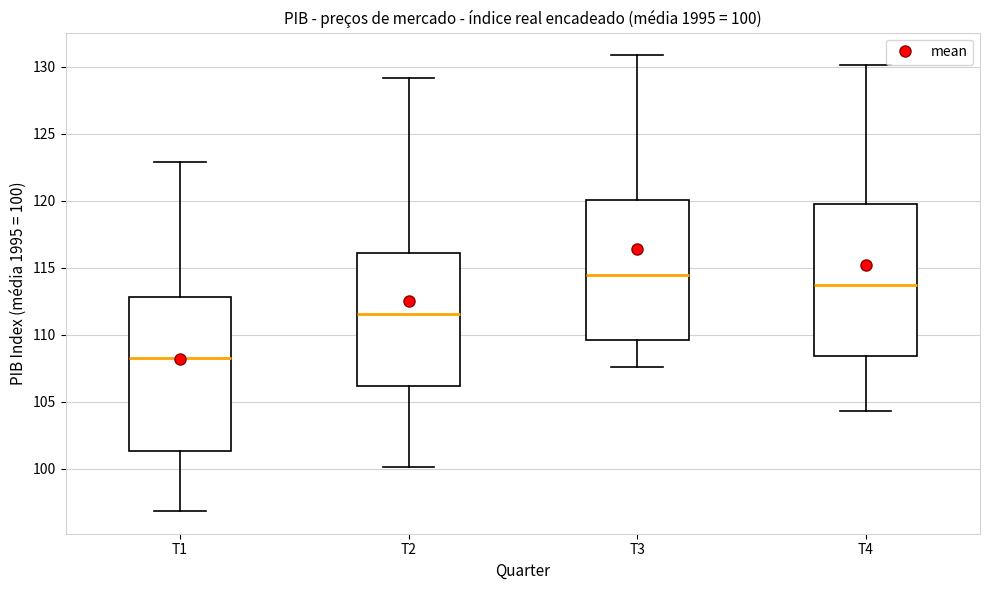

Which box's median line is the highest?

T3